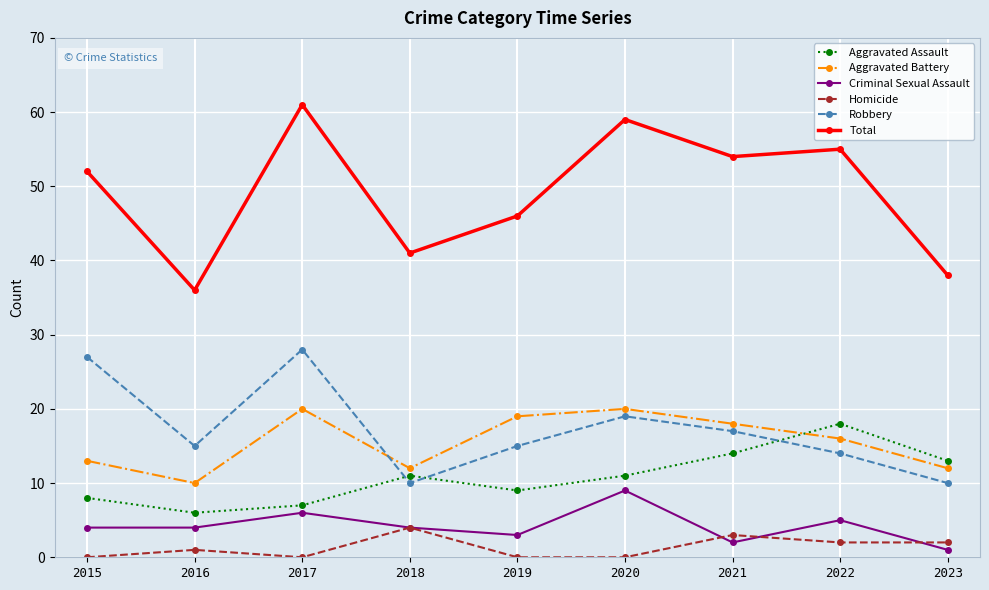

What value does the Criminal Sexual Assault series have at 2017?

6